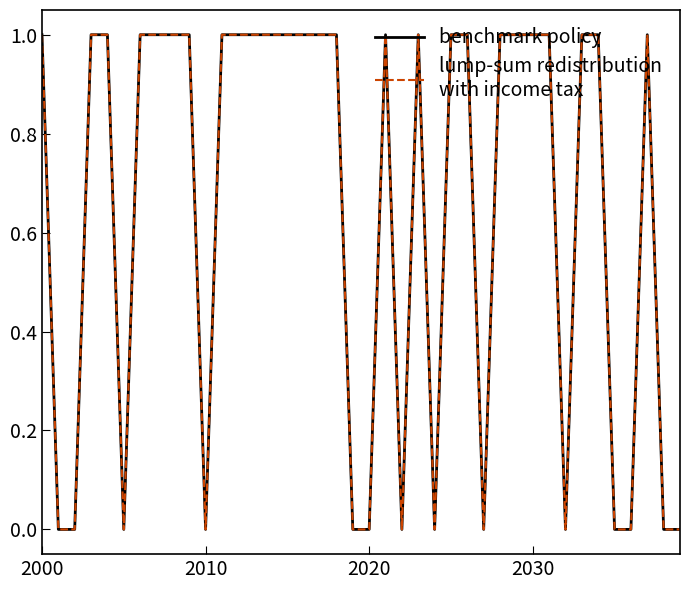

Is this an area chart (filled region under the line)?

No